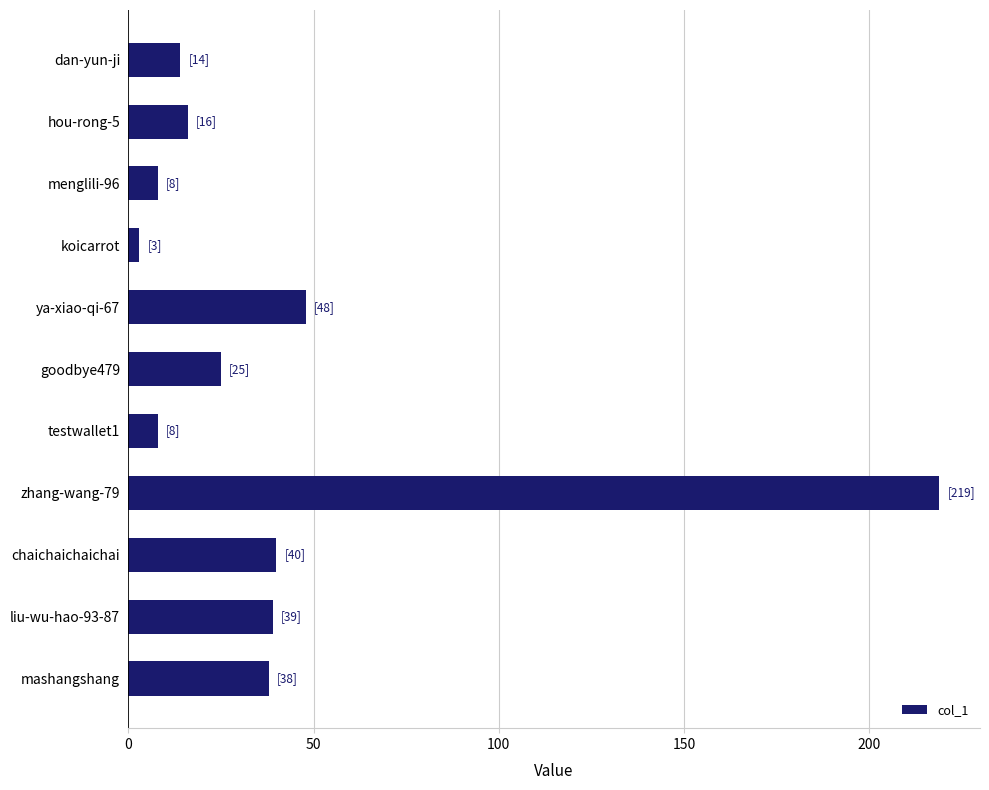

Does the chart contain stacked bars?

No